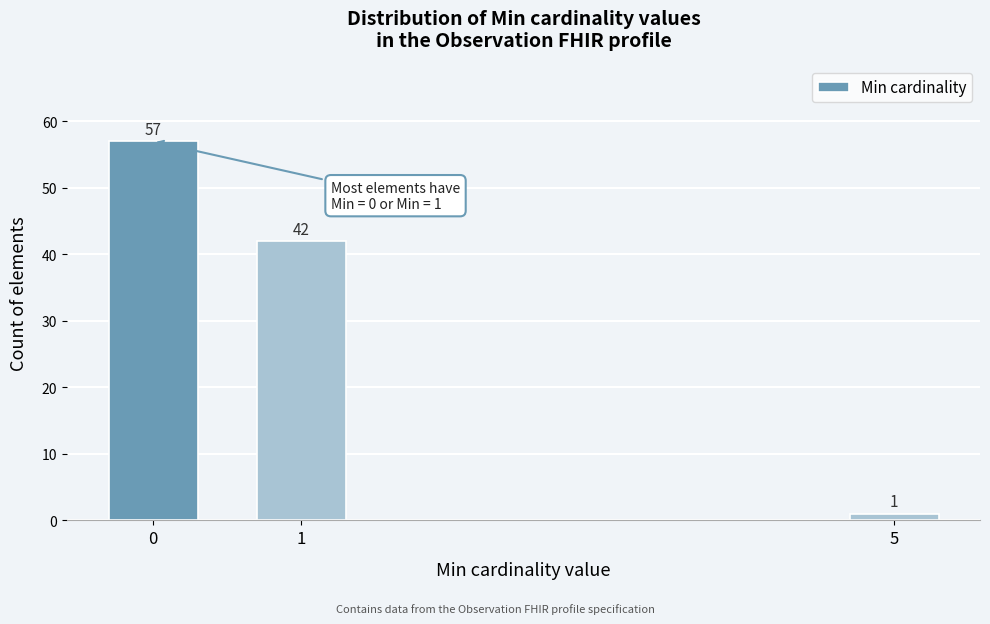

Reading left to right, transcribe all the data shown in this chart.

0=57	1=42	5=1